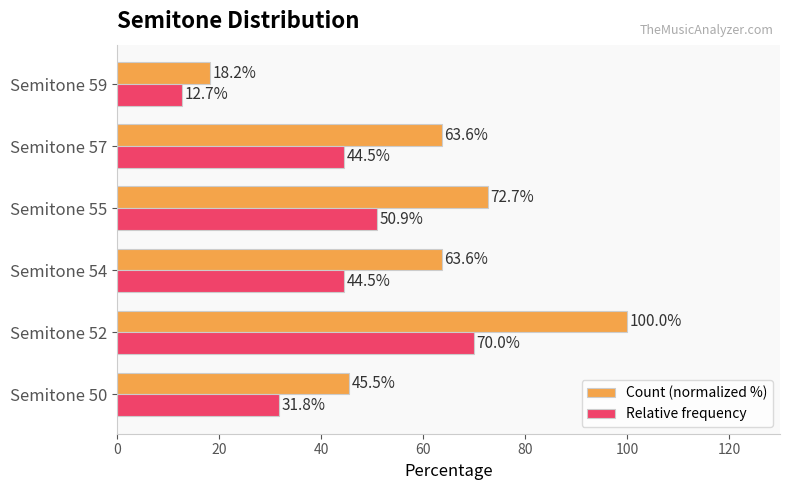

Which series has the largest range (max minus min)?

Count (normalized %)